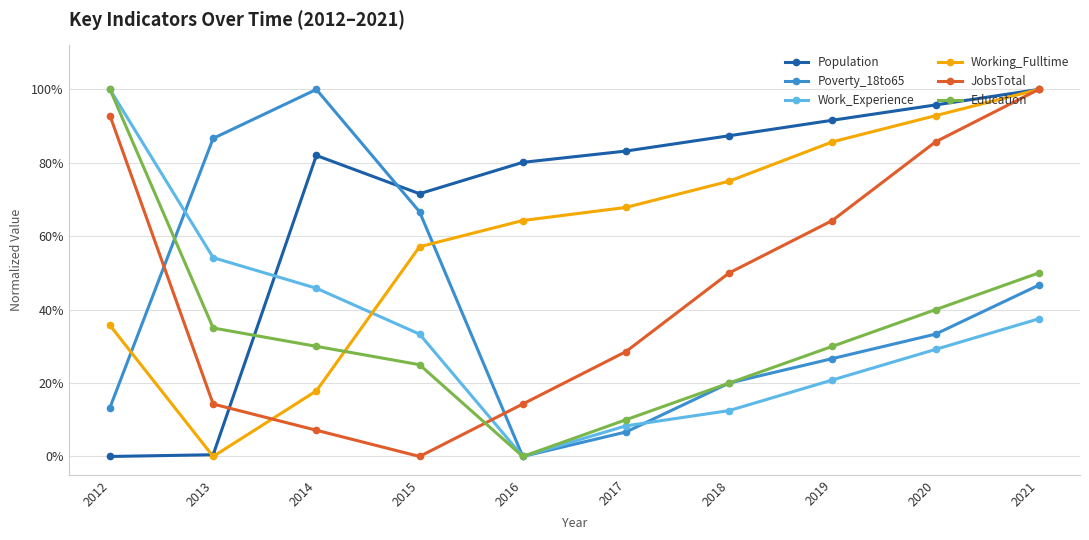

Reading left to right, extract all data points from this chart.

Population: 2012=0.0	2013=0.0	2014=0.8	2015=0.7	2016=0.8	2017=0.8	2018=0.9	2019=0.9	2020=1.0	2021=1.0
Poverty_18to65: 2012=0.1	2013=0.9	2014=1.0	2015=0.7	2016=0.0	2017=0.1	2018=0.2	2019=0.3	2020=0.3	2021=0.5
Work_Experience: 2012=1.0	2013=0.5	2014=0.5	2015=0.3	2016=0.0	2017=0.1	2018=0.1	2019=0.2	2020=0.3	2021=0.4
Working_Fulltime: 2012=0.4	2013=0.0	2014=0.2	2015=0.6	2016=0.6	2017=0.7	2018=0.7	2019=0.9	2020=0.9	2021=1.0
JobsTotal: 2012=0.9	2013=0.1	2014=0.1	2015=0.0	2016=0.1	2017=0.3	2018=0.5	2019=0.6	2020=0.9	2021=1.0
Education: 2012=1.0	2013=0.3	2014=0.3	2015=0.2	2016=0.0	2017=0.1	2018=0.2	2019=0.3	2020=0.4	2021=0.5